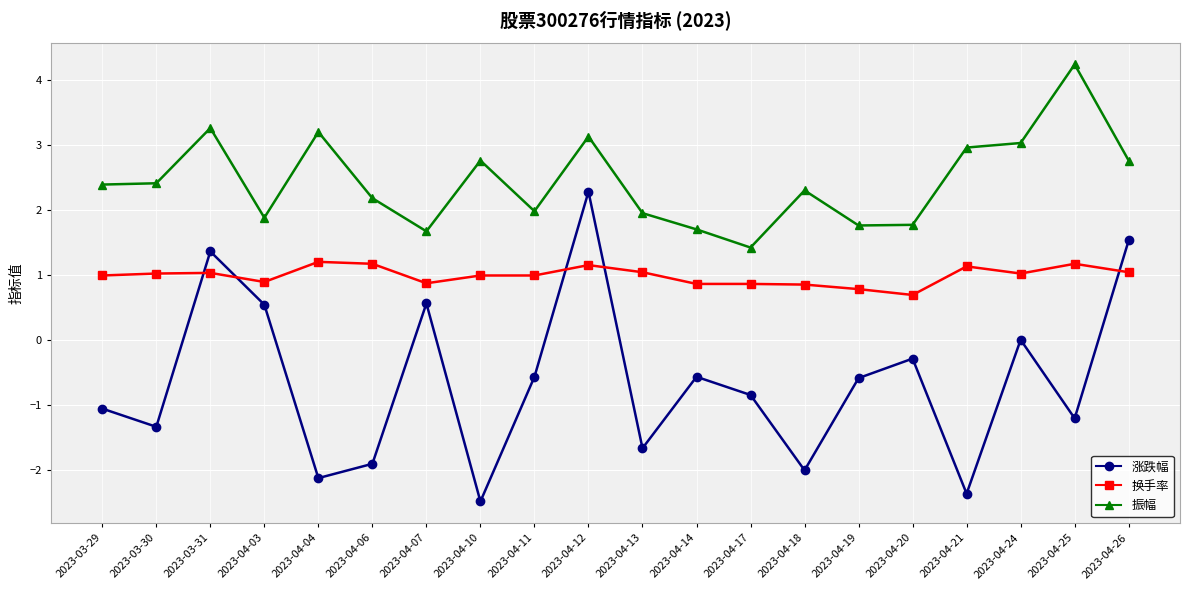

What is the label of the 10th point from the left?

2023-04-12